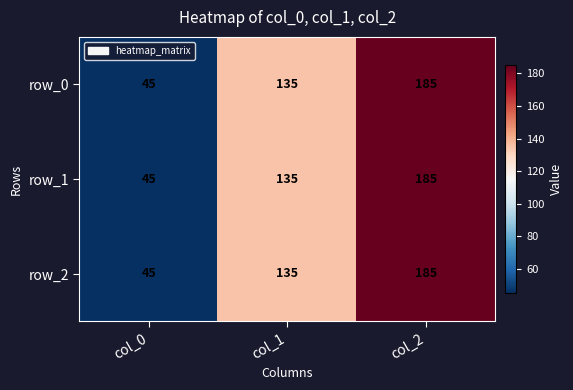

Rank the categories by row_1 value from highest to lowest.

col_2, col_1, col_0